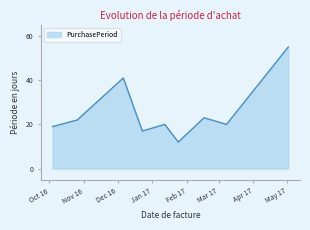

How many interior local peaks (higher than both neighbors) does the data have?

3